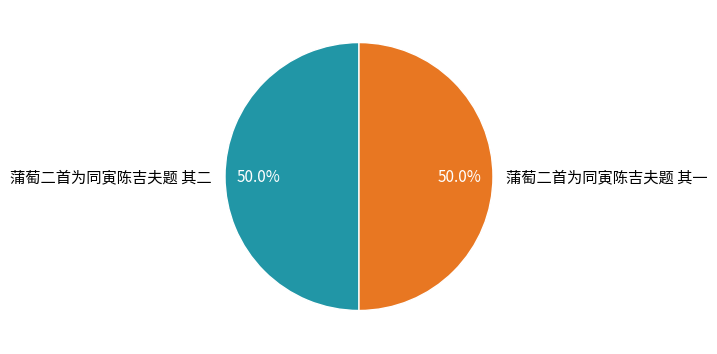

Approximately how many times larger is the value at 蒲萄二首为同寅陈吉夫题 其一 compared to 蒲萄二首为同寅陈吉夫题 其二?

1.0